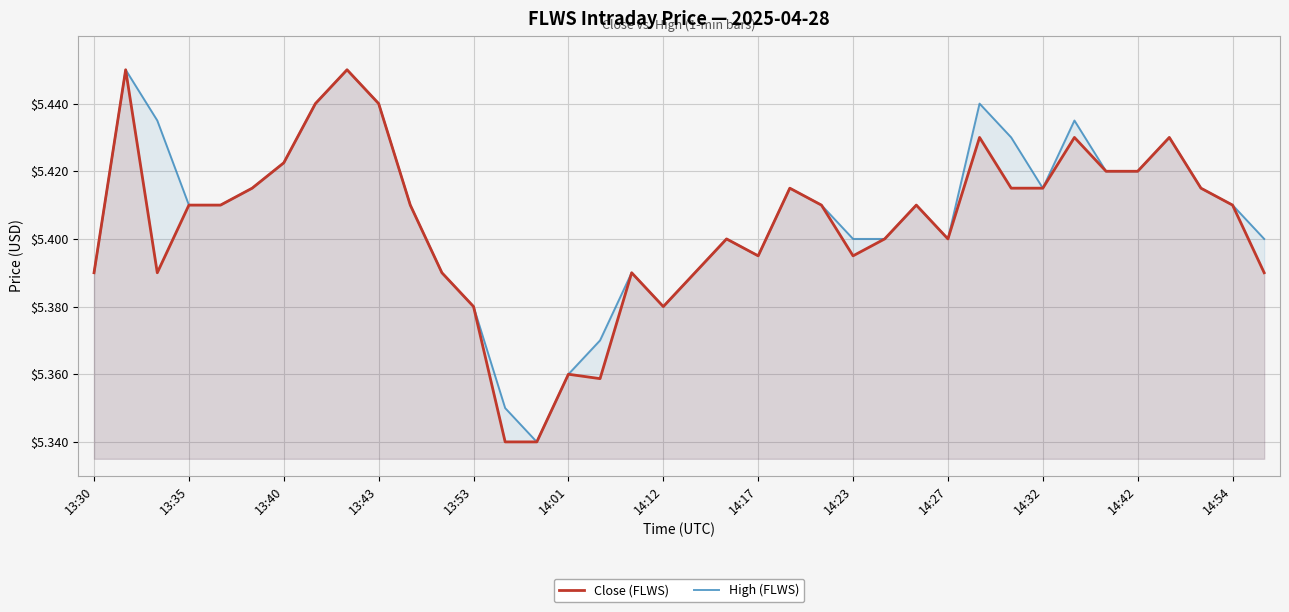

True or false: Close (FLWS) has a value of 7.6 at 14:27.

False